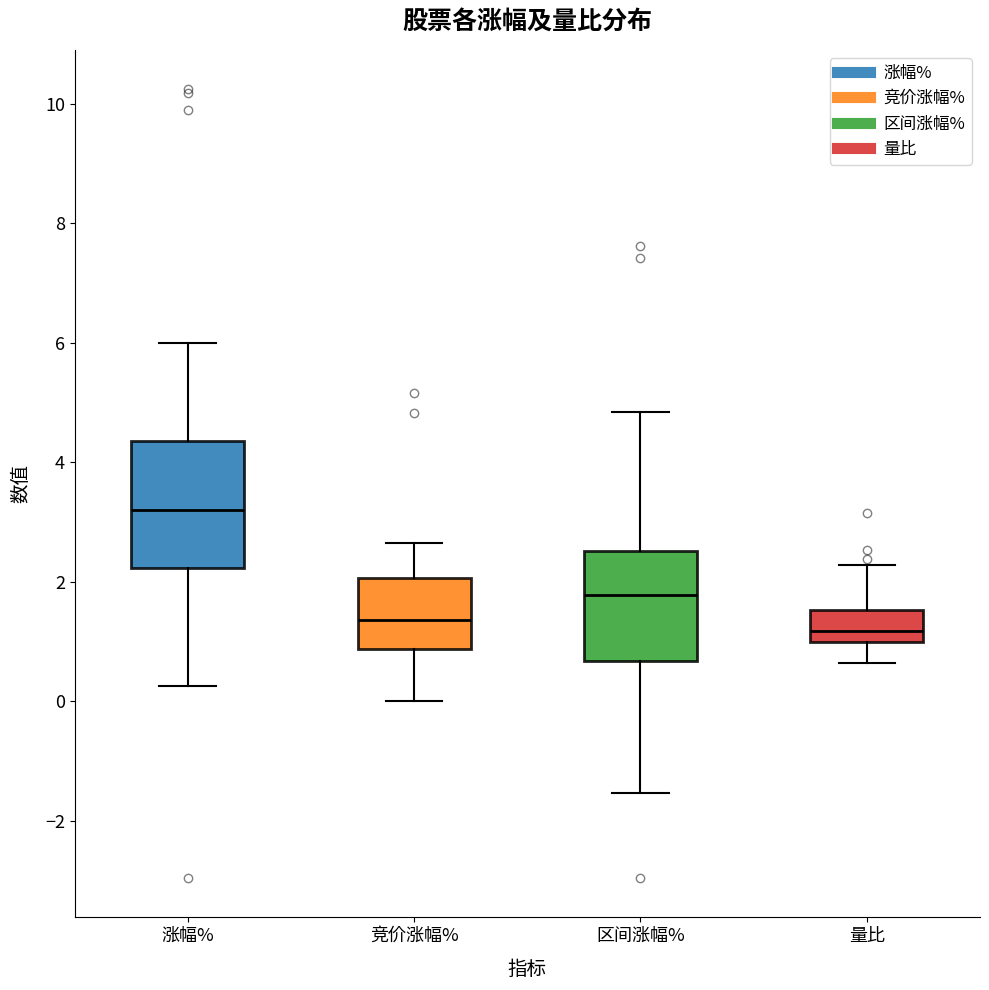

Reading left to right, transcribe this box plot: for each box, give where its median line is, the range the box spans, and where its two whiskers end, as read against the y-axis. The values are not printed on the chart, so give them approximately, as read against the axis.

涨幅%: median 3.2, box 2.2 to 4.4, whiskers 0.2 to 6.0
竞价涨幅%: median 1.4, box 0.8 to 2.0, whiskers 0.0 to 2.6
区间涨幅%: median 1.8, box 0.6 to 2.6, whiskers -1.6 to 4.8
量比: median 1.2, box 1.0 to 1.6, whiskers 0.6 to 2.2